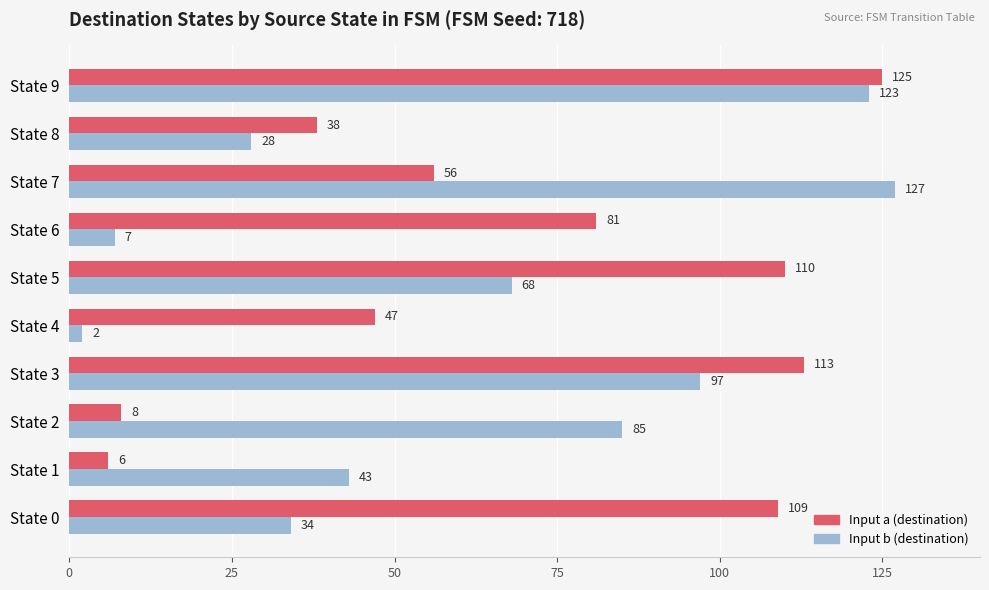

What is the sum of the Input b (destination) values at State 2 and State 0?

119